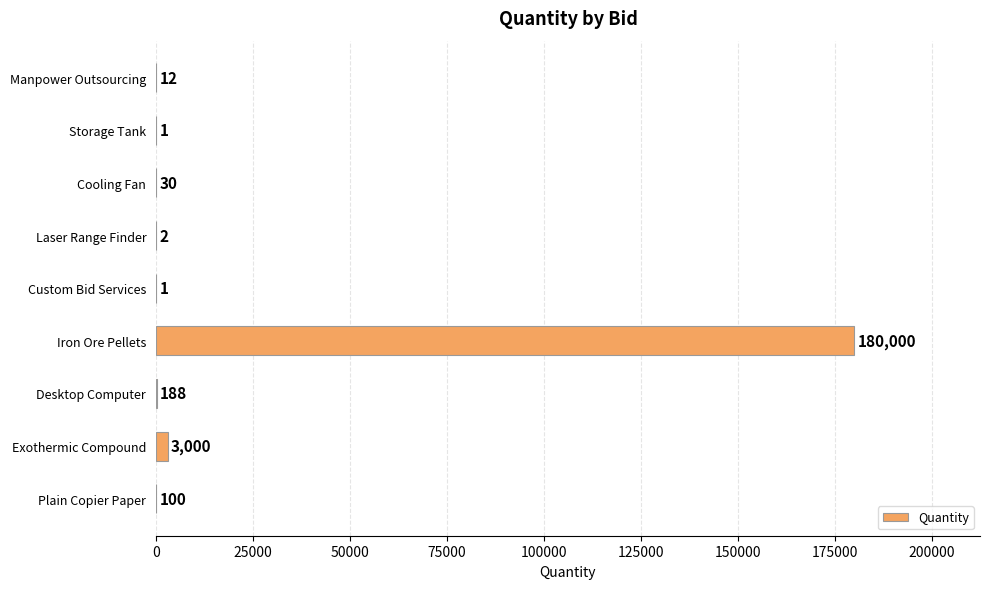

What is the sum of the values at Manpower Outsourcing and Cooling Fan?

42